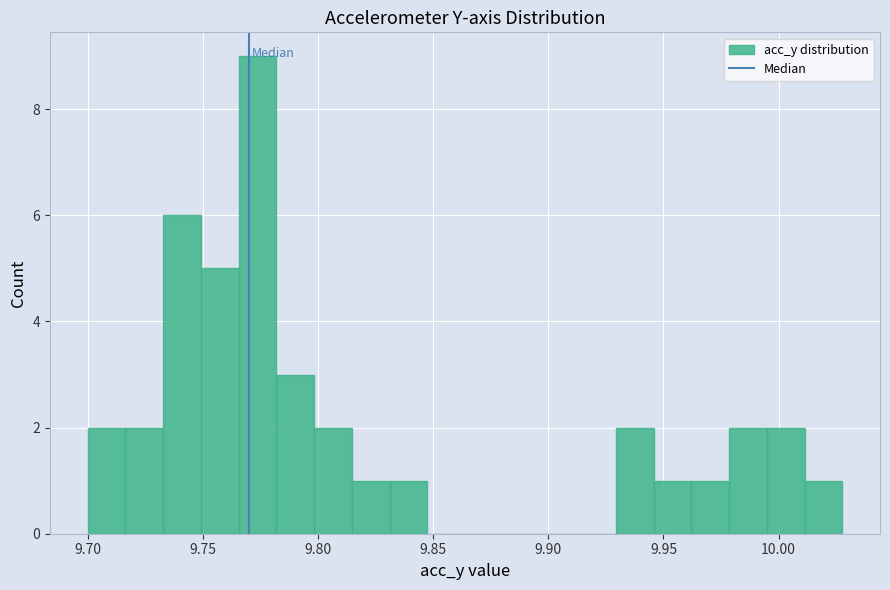

Read against the x-axis, roughly where is the centre of the tallest bar?

9.775